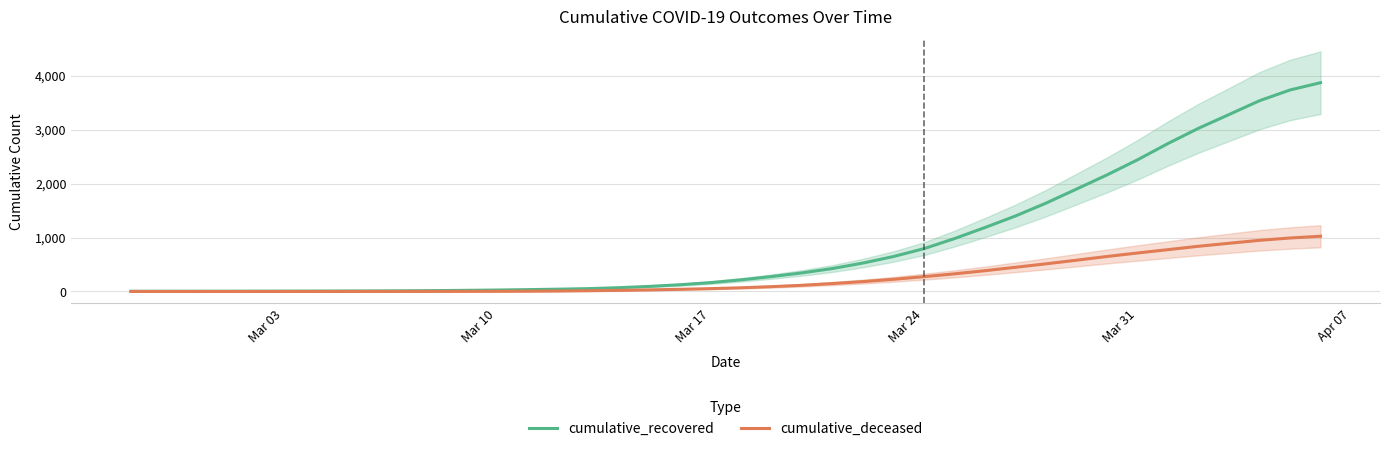

How many positive values does the cumulative_deceased series have?

33